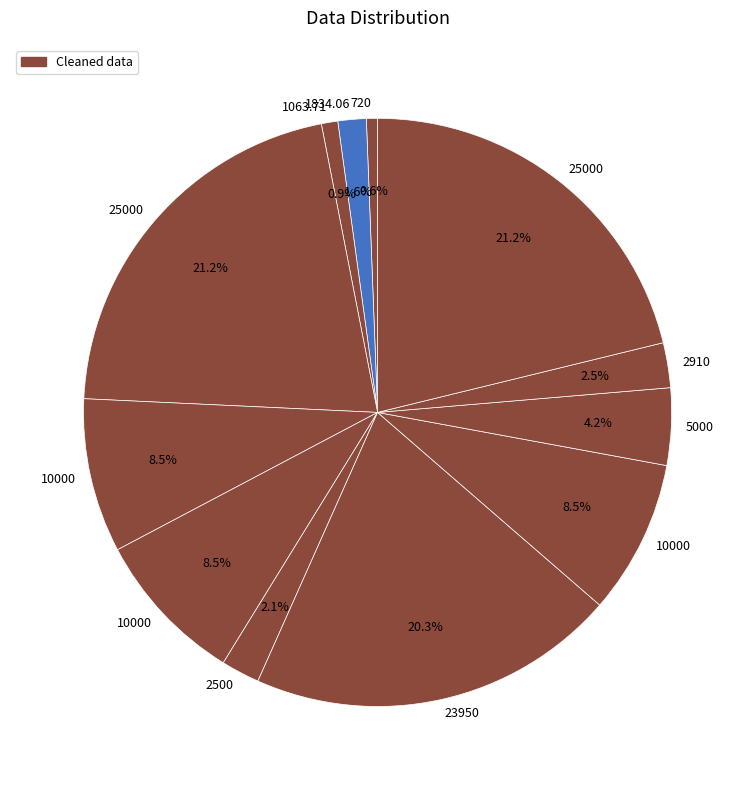

How many segments does this pie chart have?

12